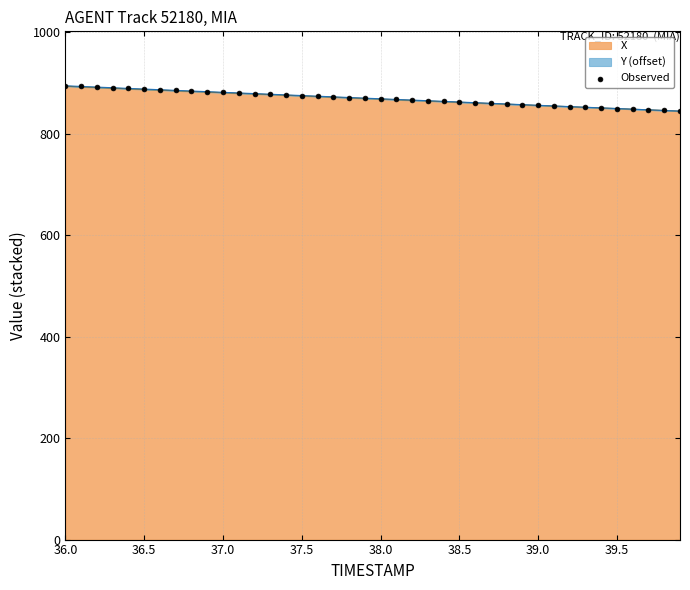

What is the minimum value for X?

844.8